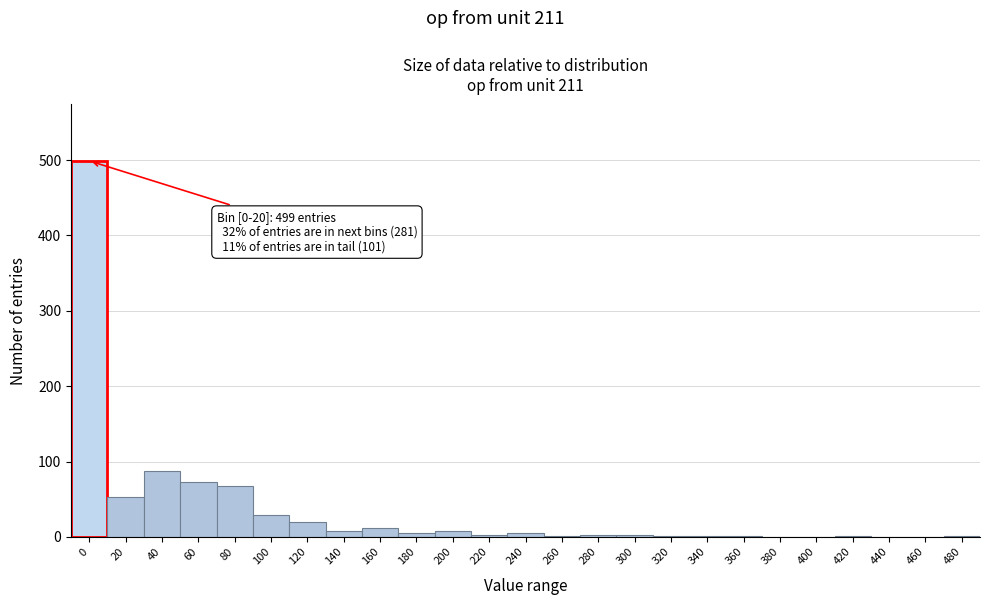

Is it true that the value at 20 is 27?

False